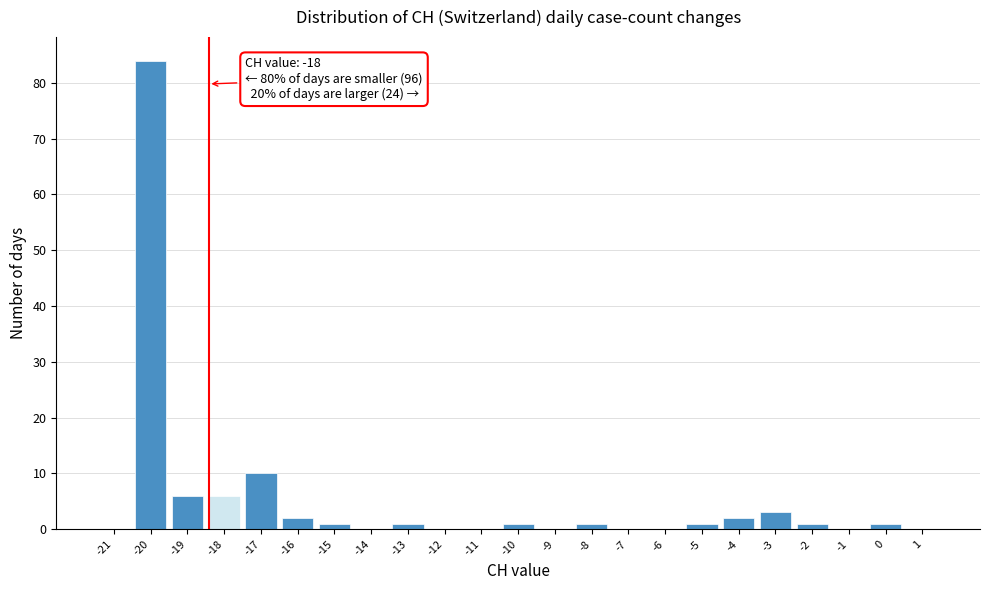

Reading left to right, list all the values displayed in this chart.

-21=0	-20=84	-19=6	-18=6	-17=10	-16=2	-15=1	-14=0	-13=1	-12=0	-11=0	-10=1	-9=0	-8=1	-7=0	-6=0	-5=1	-4=2	-3=3	-2=1	-1=0	0=1	1=0